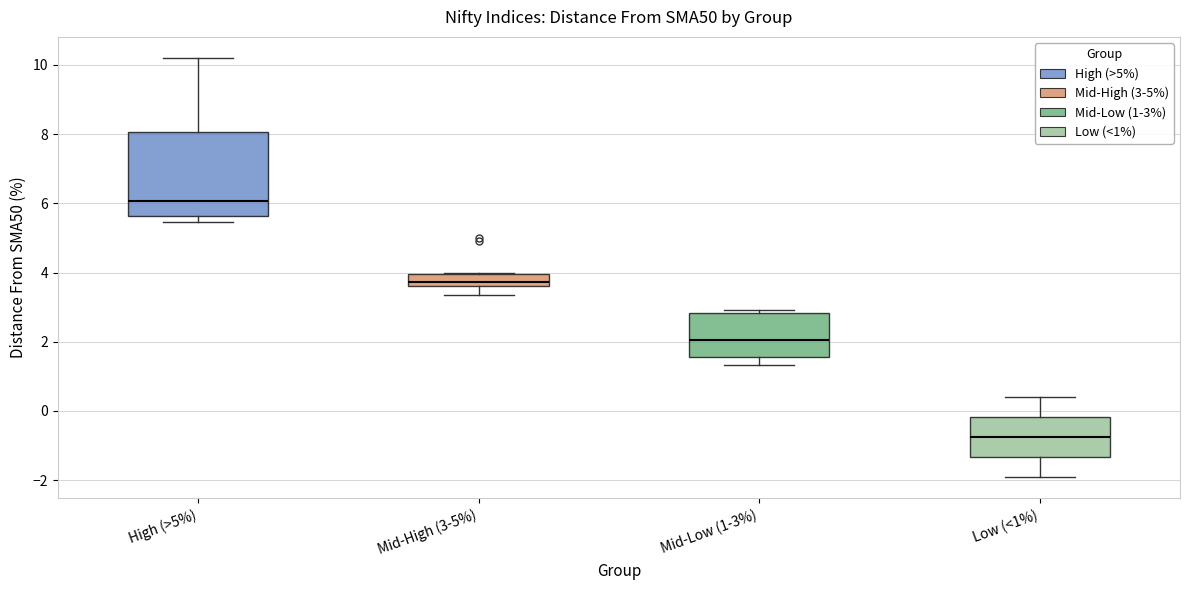

Reading left to right, read every box against the y-axis: the position of its median line, the range the box covers, and the ends of its whiskers. The values are not printed on the chart, so give them approximately, as read against the axis.

High (>5%): median 6.0, box 5.6 to 8.0, whiskers 5.4 to 10.2
Mid-High (3-5%): median 3.8, box 3.6 to 4.0, whiskers 3.4 to 4.0
Mid-Low (1-3%): median 2.0, box 1.6 to 2.8, whiskers 1.4 to 3.0
Low (<1%): median -0.8, box -1.4 to -0.2, whiskers -2.0 to 0.4